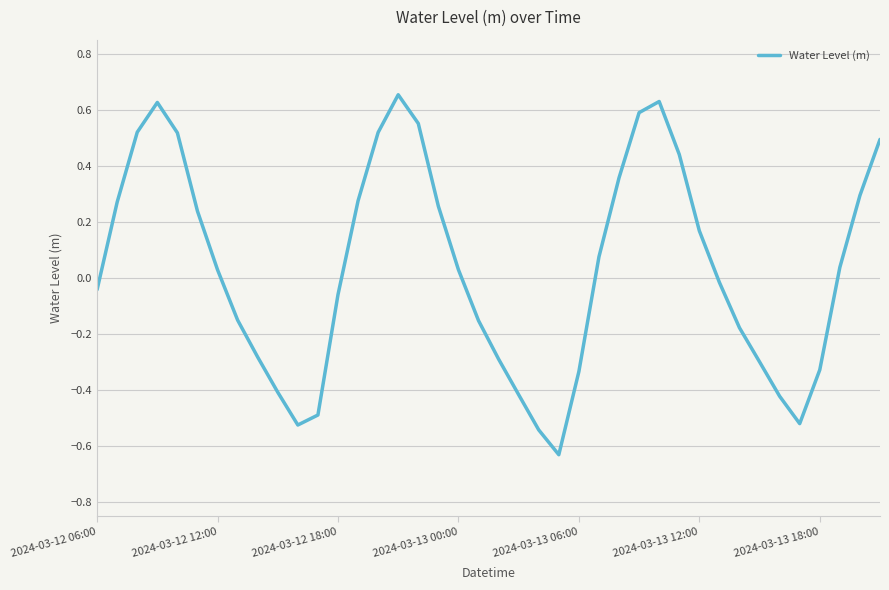

Does the chart have visible grid lines?

Yes